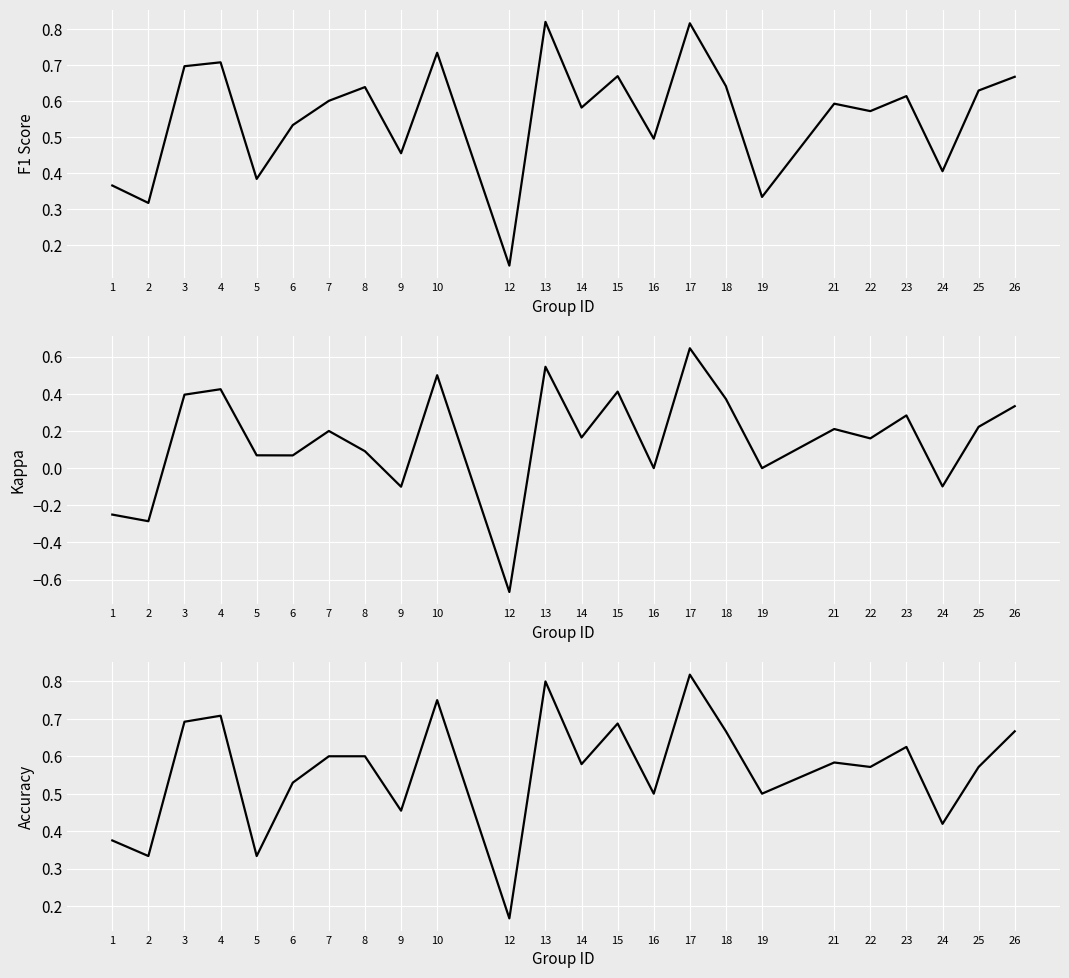

Read the f1 value at 22.

0.6